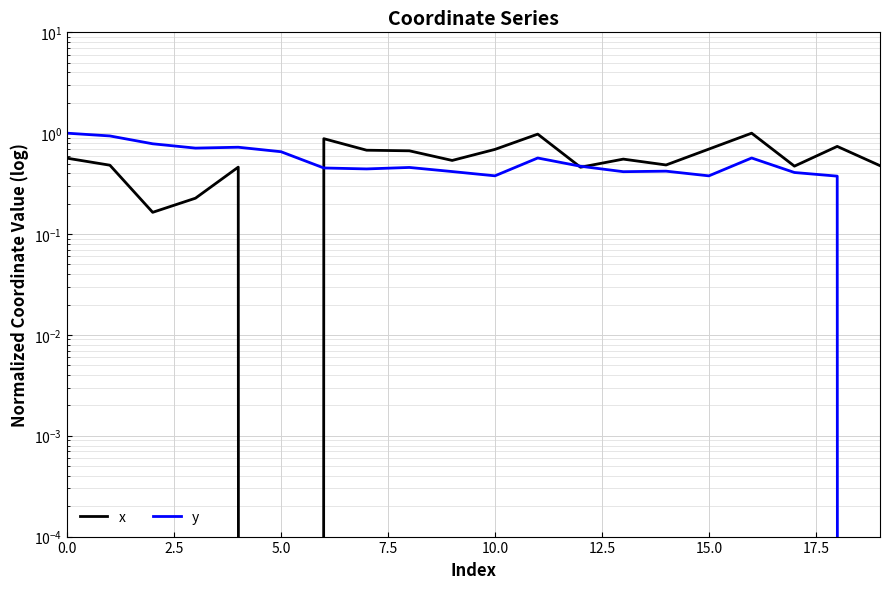

What is the sum of all x values?

11.2